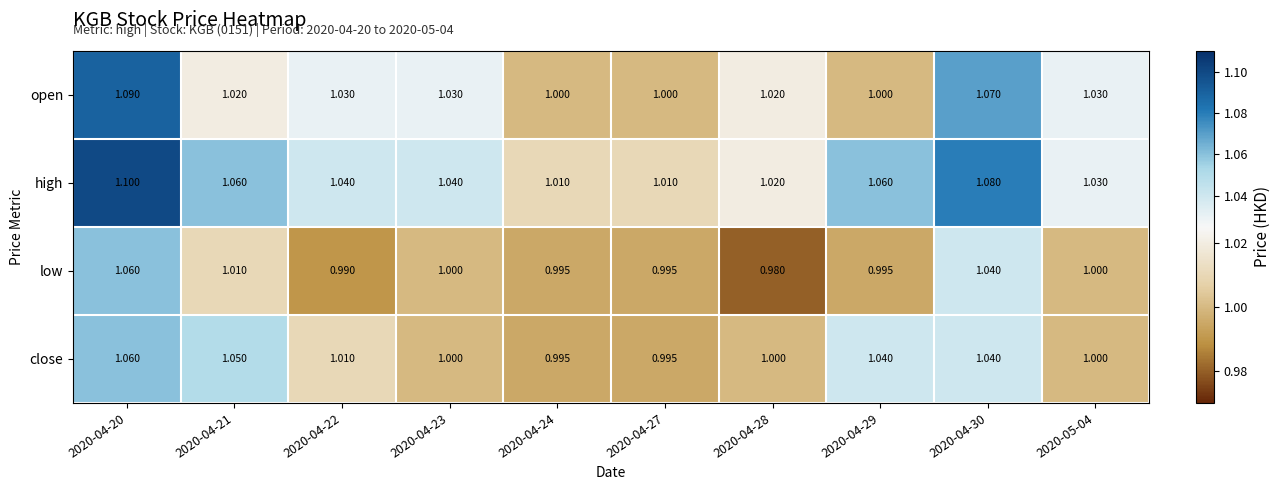

Which category has the lowest value across all series?

2020-04-28